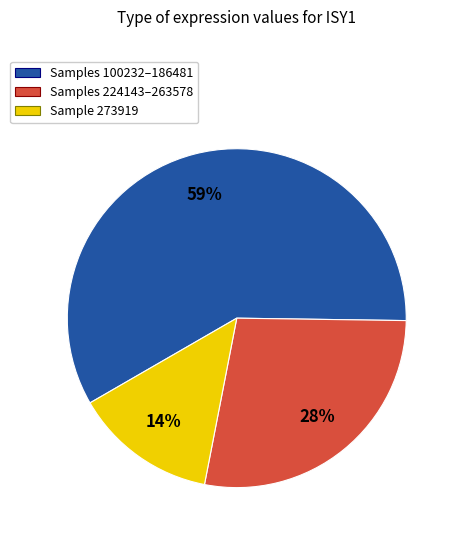

Rank the categories by value from lowest to highest.

Sample 273919, Samples 224143–263578, Samples 100232–186481